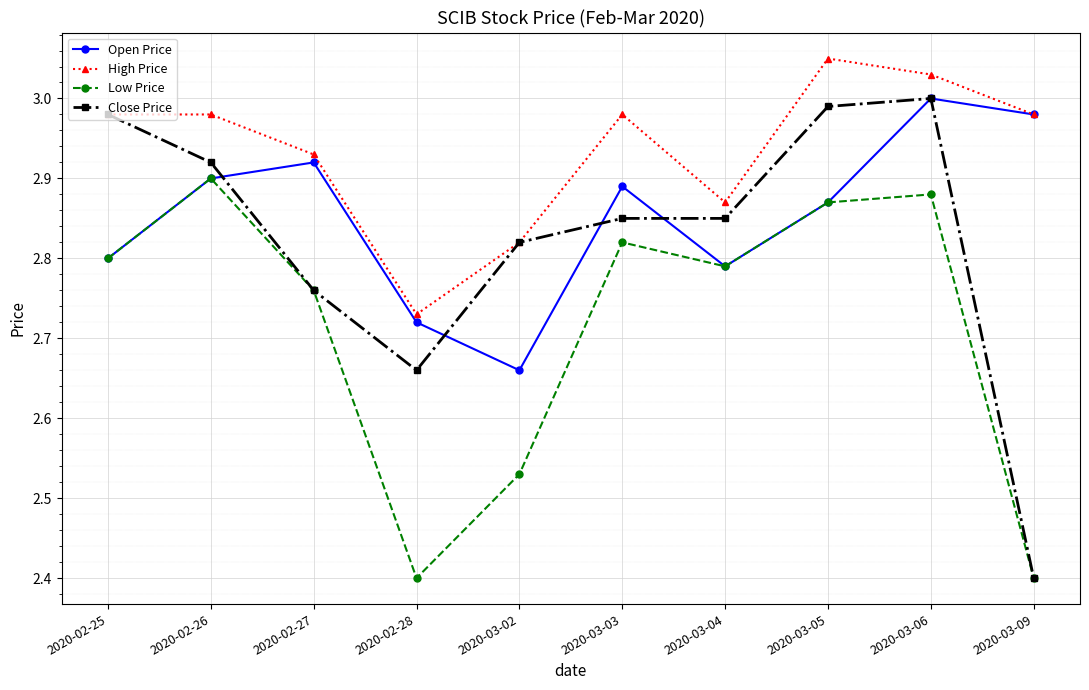

What is the smallest value displayed?

2.4